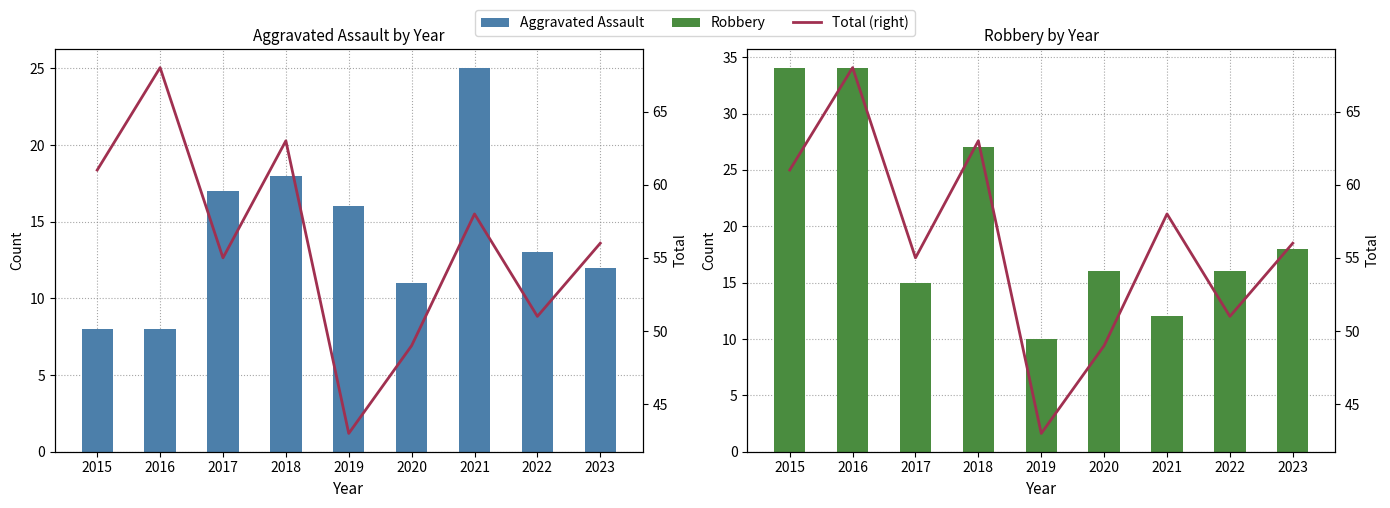

Reading left to right, transcribe all the data shown in this chart.

Aggravated Assault: 8	8	17	18	16	11	25	13	12
Robbery: 34	34	15	27	10	16	12	16	18
Total (right): 61	68	55	63	43	49	58	51	56